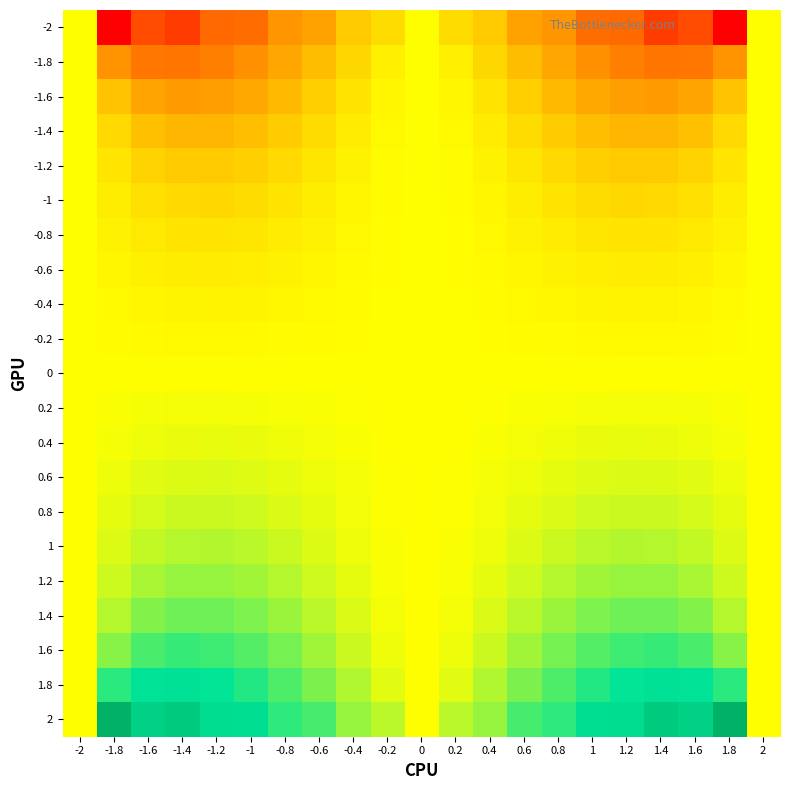

What is the spread (max minus min) of values at 1.2?

1.0